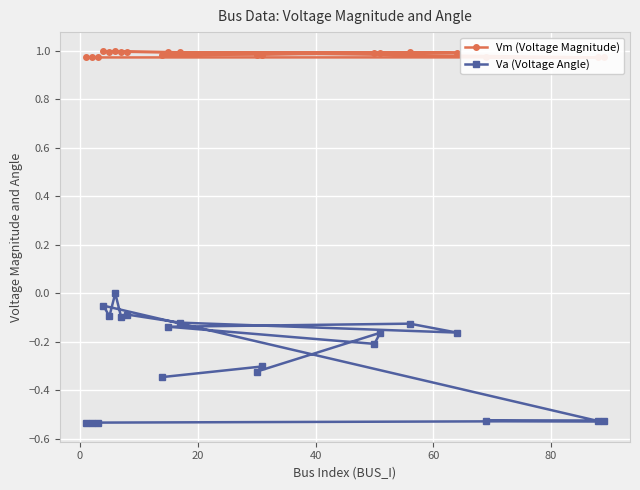

True or false: Vm (Voltage Magnitude) and Va (Voltage Angle) intersect in this chart.

False